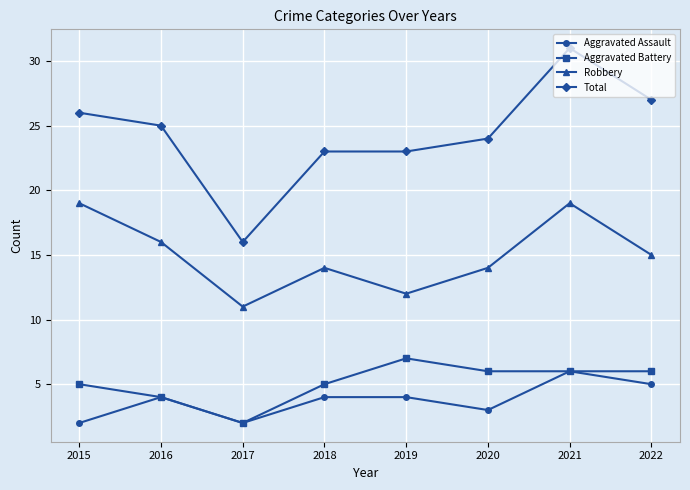

At which category does Aggravated Battery reach its first local valley?

2017